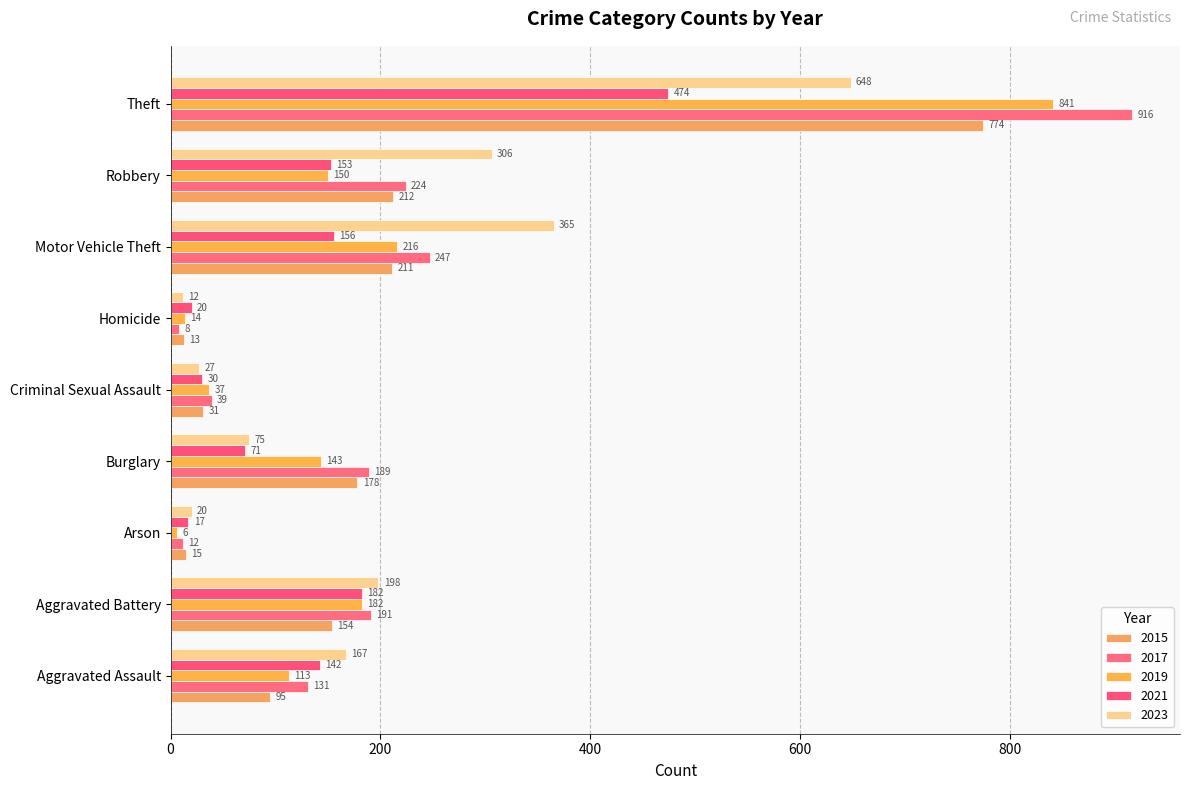

How many categories are shown in the chart?

9